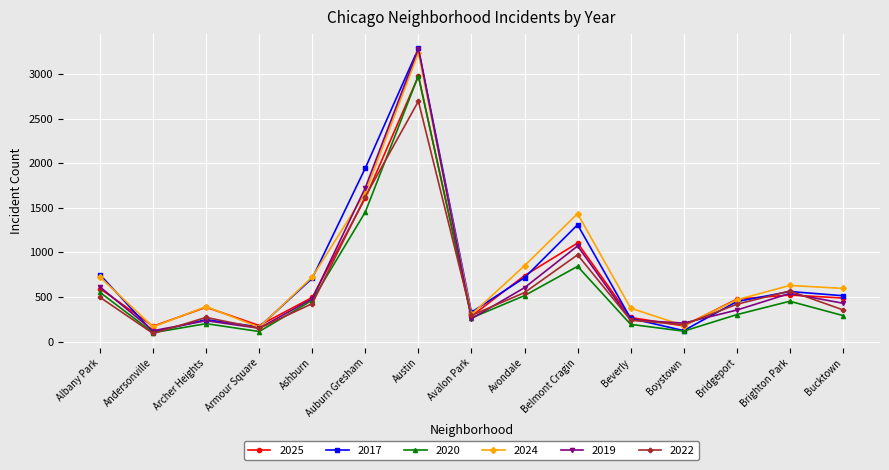

Count the number of data series in this chart.

6